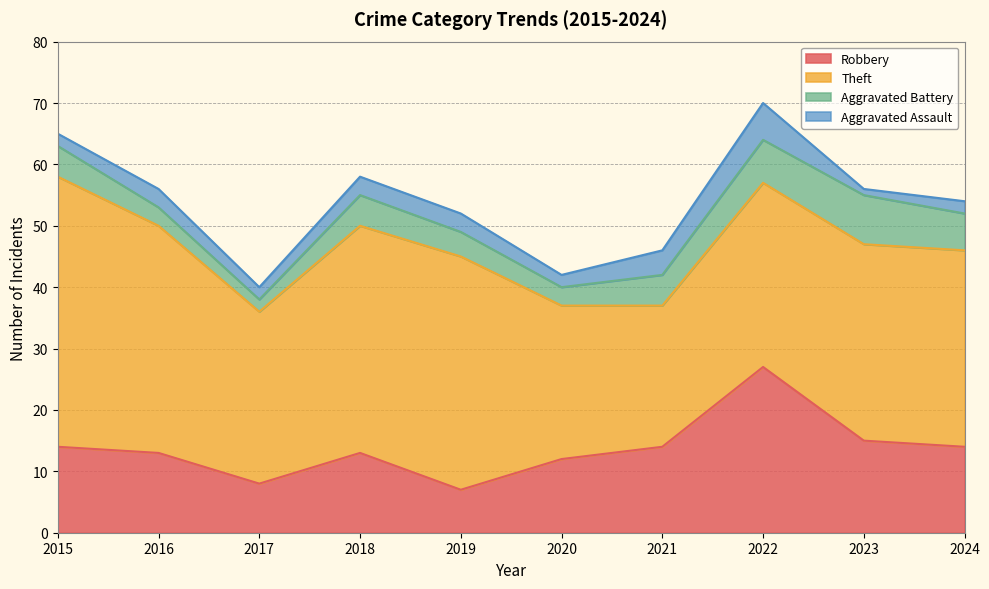

What is the spread (max minus min) of values at 2019?

35